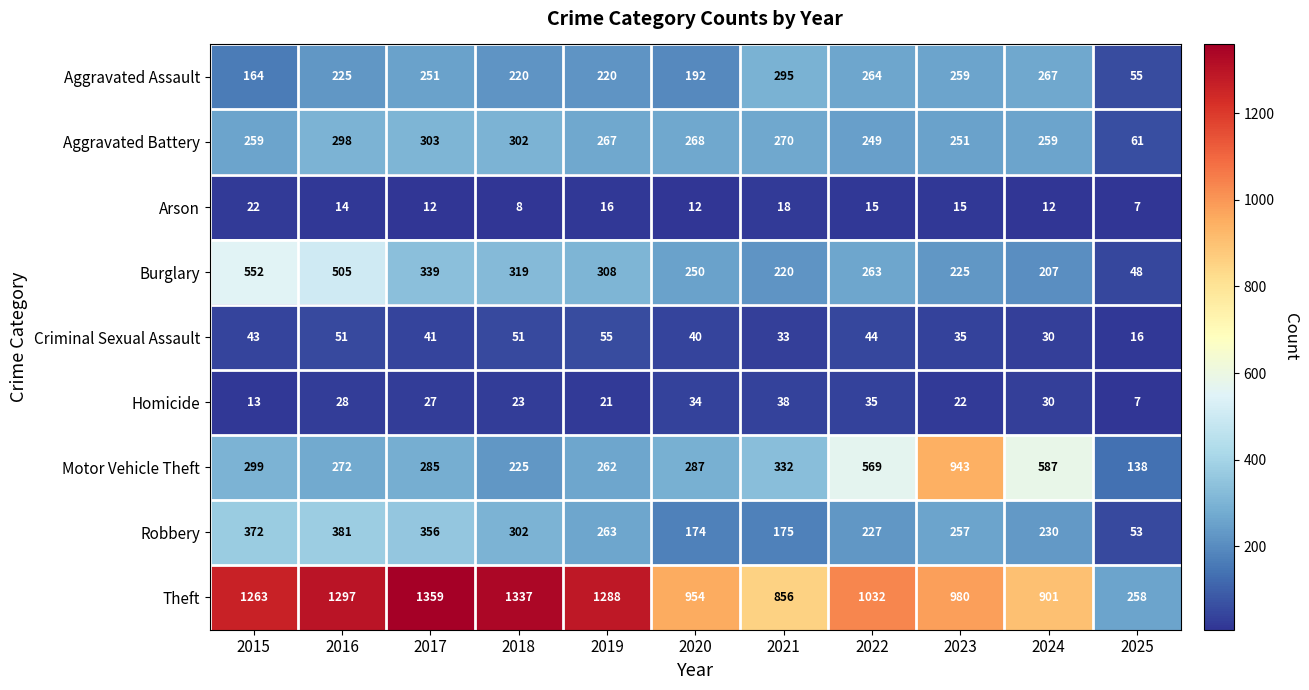

What is the sum of all Aggravated Battery values?

2787